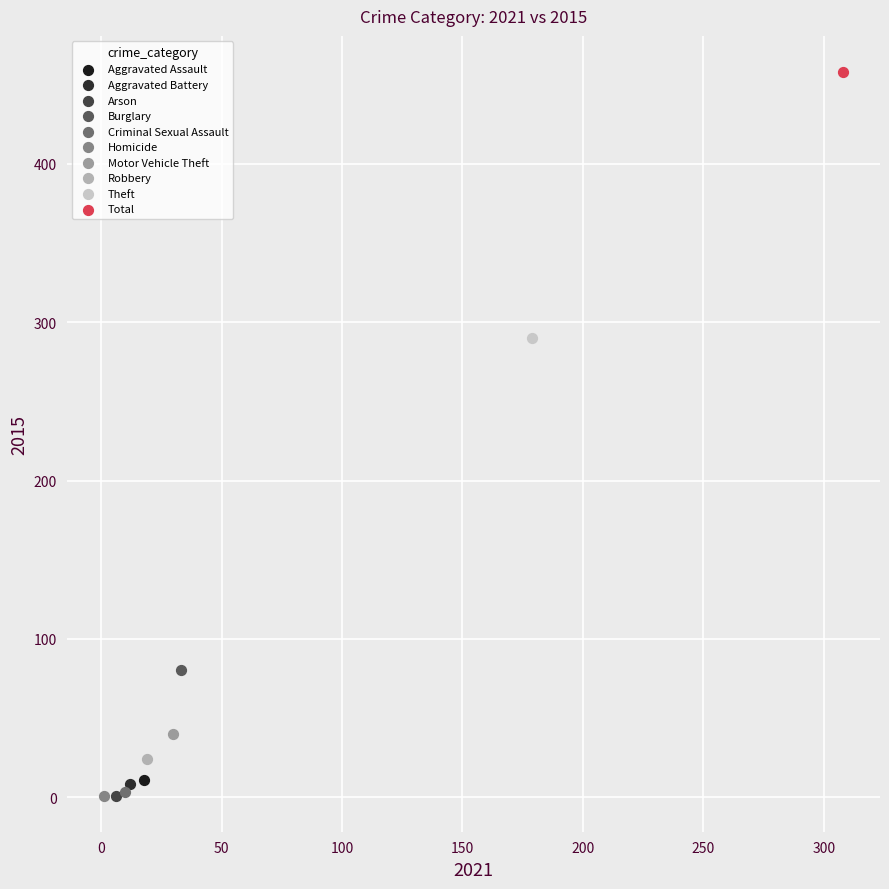

Which series contains the highest Y value?

Total